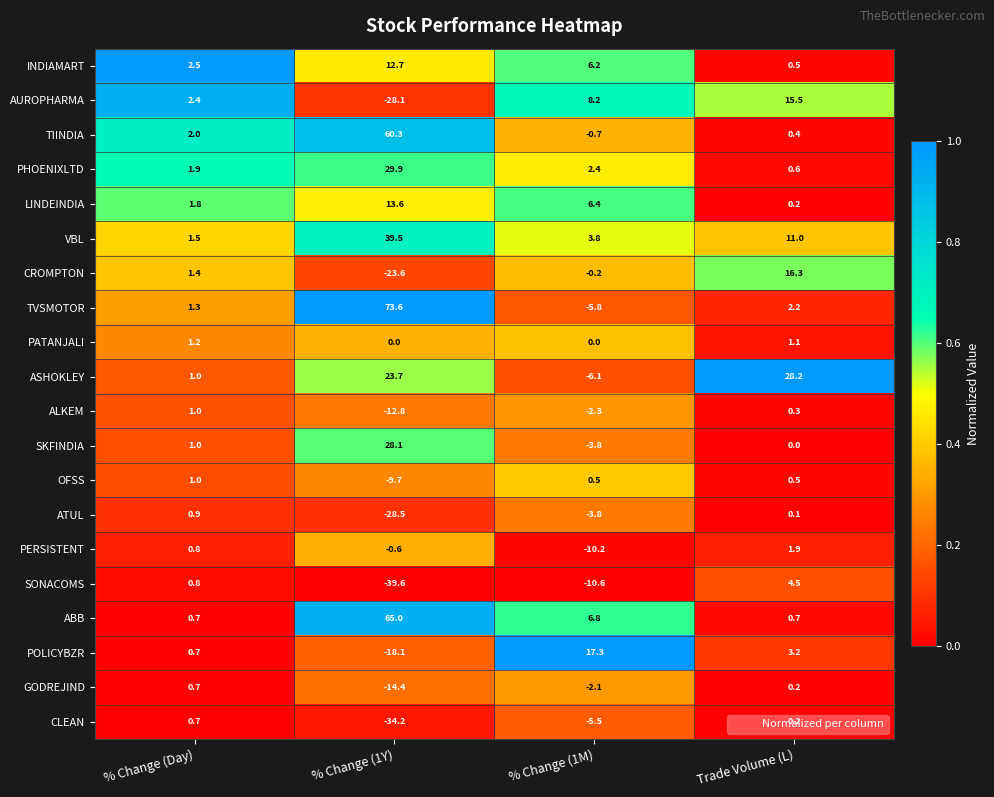

Which series has the largest range (max minus min)?

TVSMOTOR